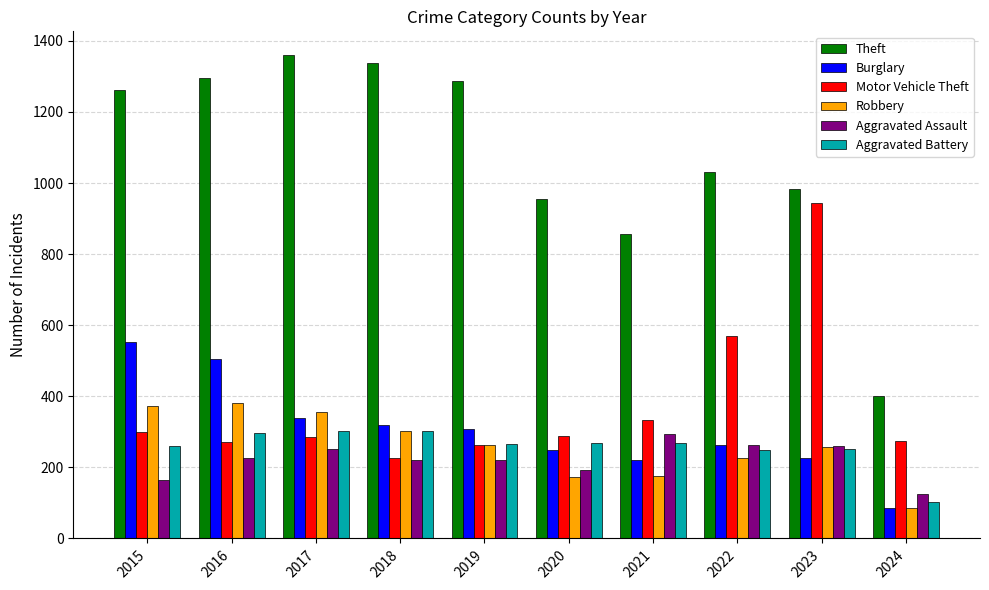

True or false: Theft has a value of 369 at 2017.

False